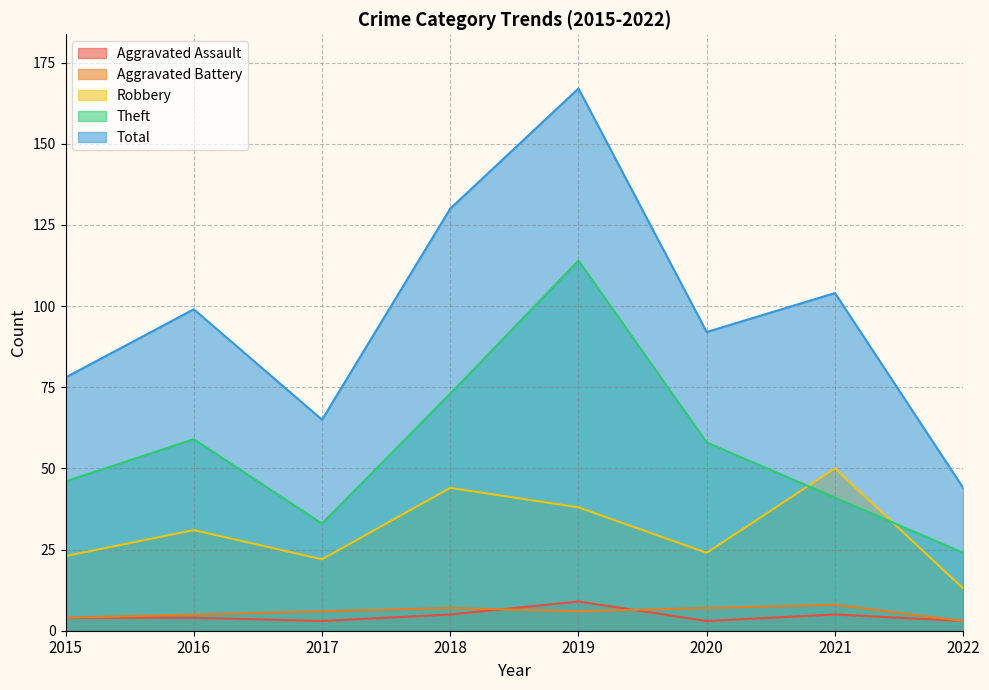

Count the Aggravated Battery values in the range 5 to 7.

5